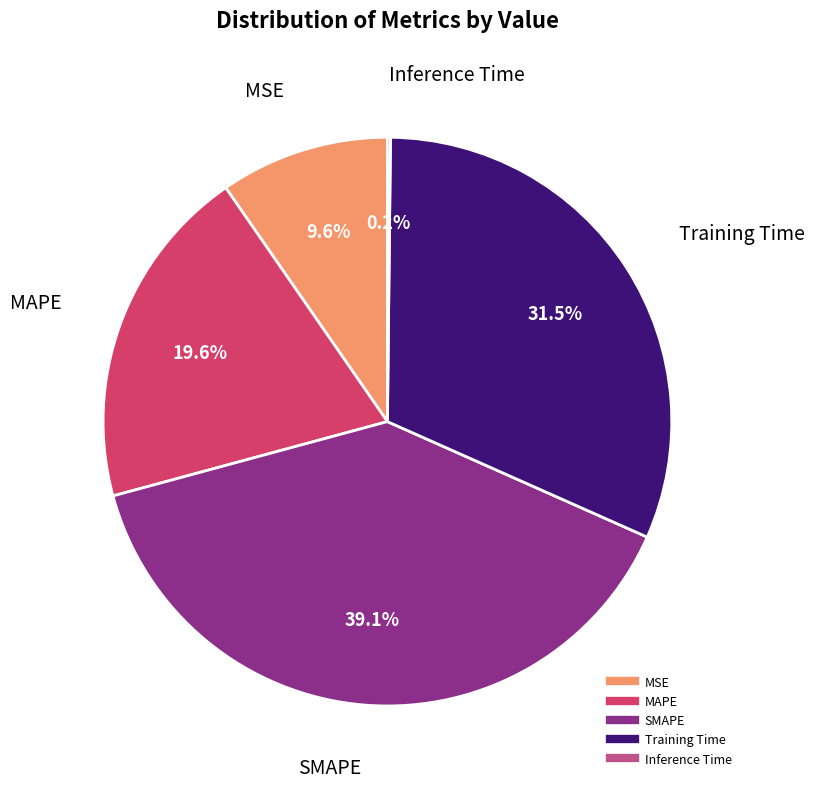

What percentage is the SMAPE slice, to the nearest percent?

39%